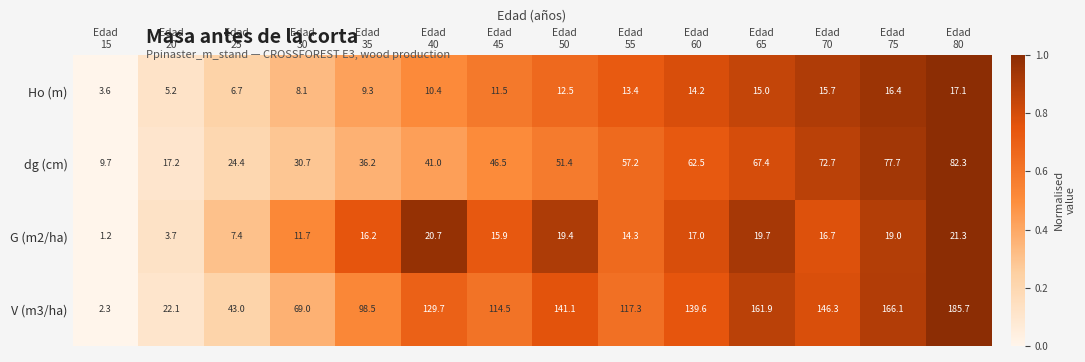

What is the greatest value displayed?

185.7